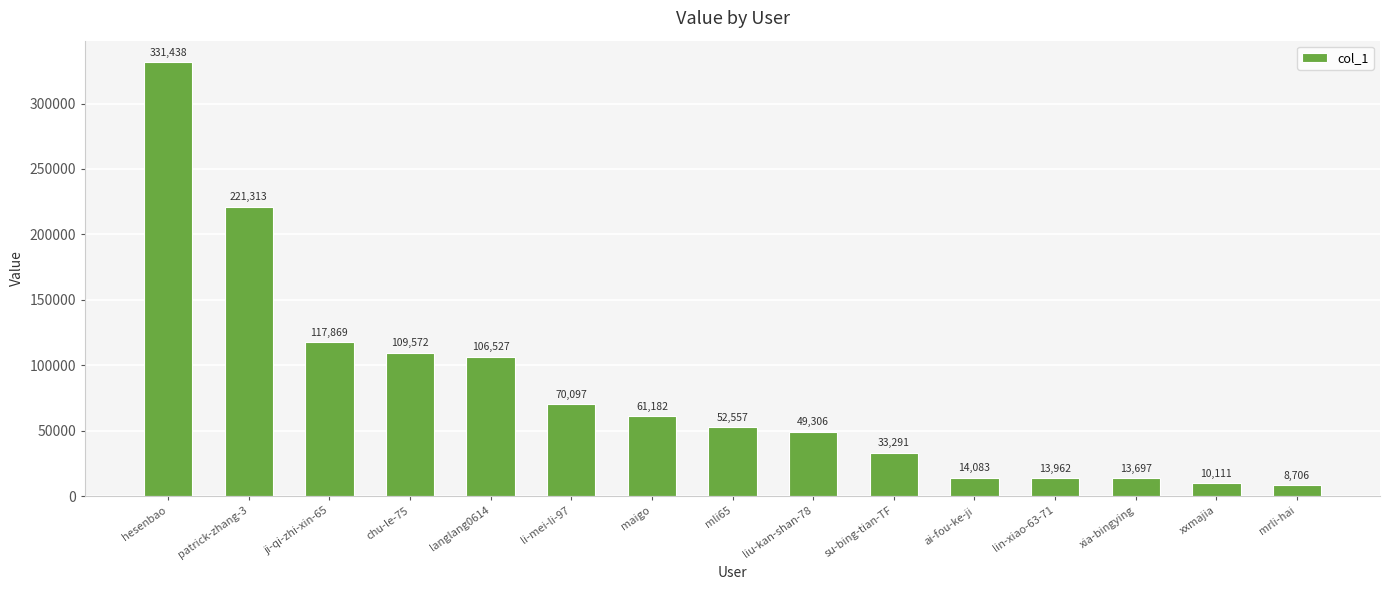

Are the bars horizontal?

No